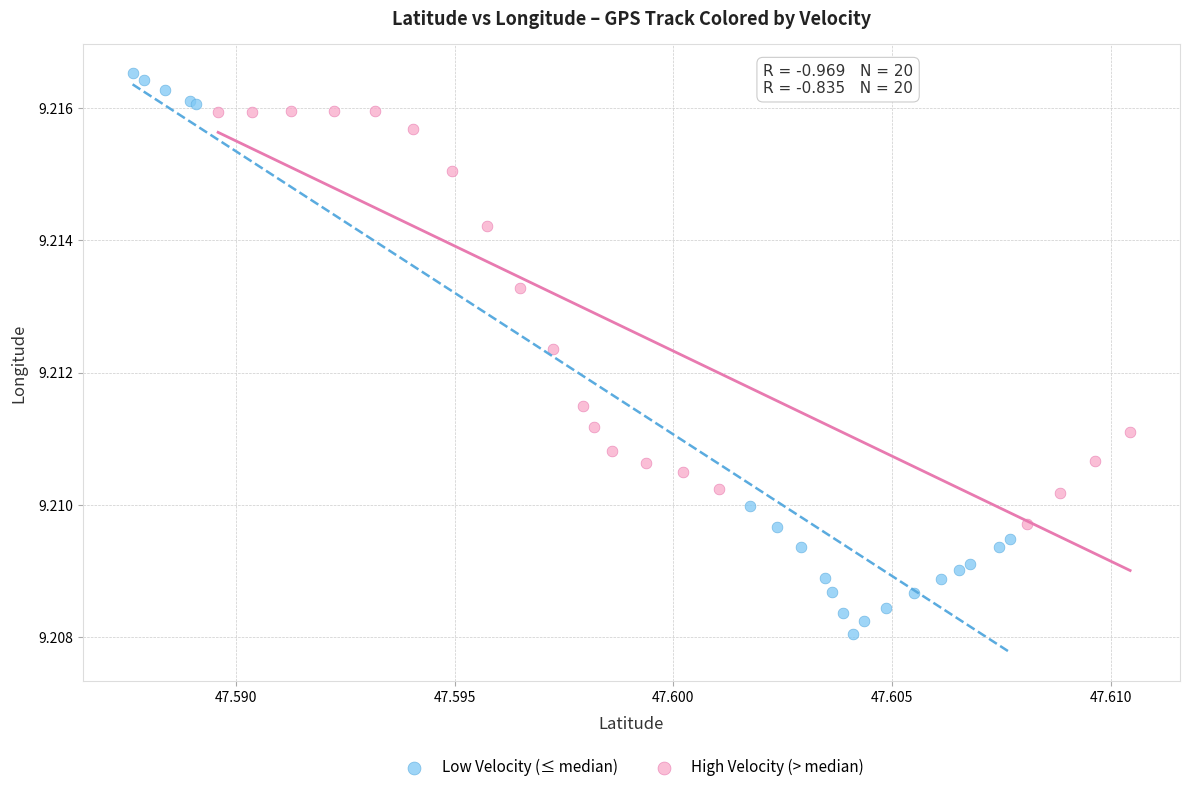

Which series has the widest spread of Y values?

Low Velocity (≤ median)